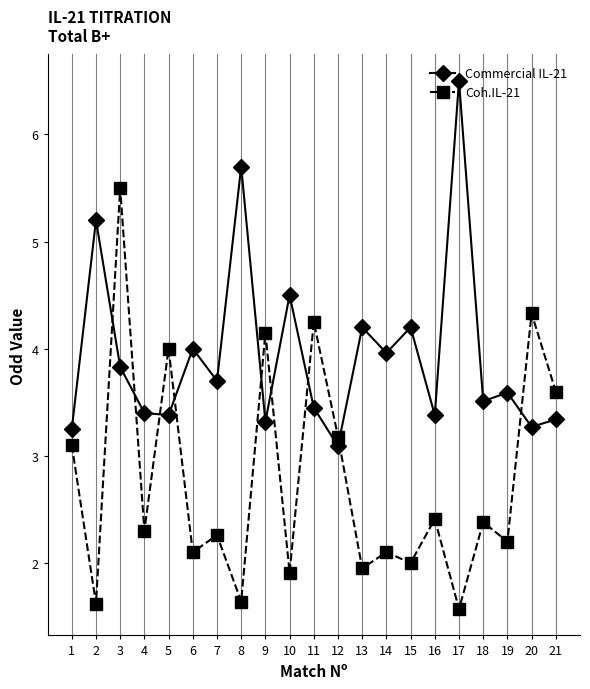

Does the chart have visible grid lines?

Yes